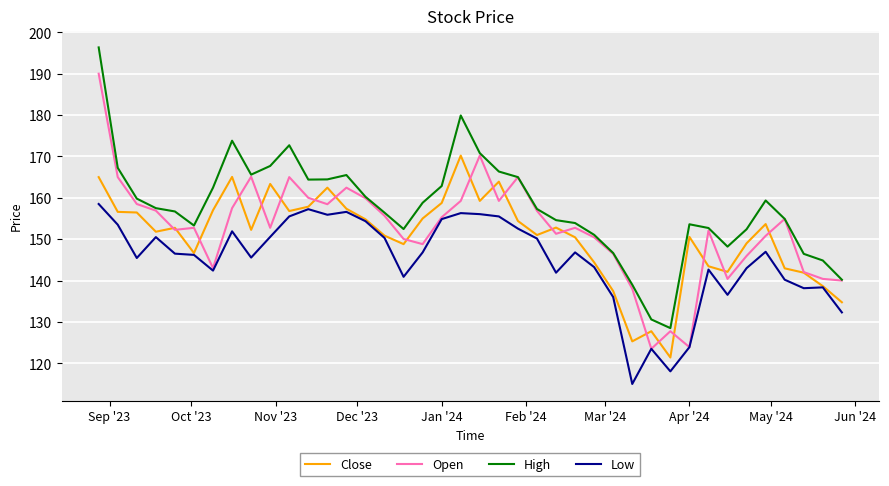

What is the difference between the maximum and minimum values in the Close series?

48.8